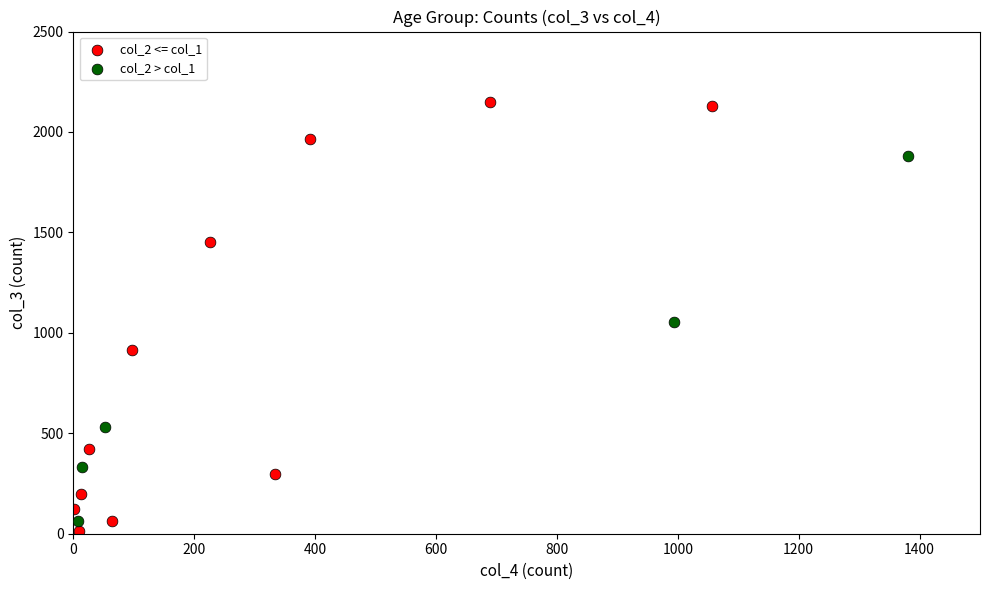

Which series has the widest spread of Y values?

col_2 <= col_1